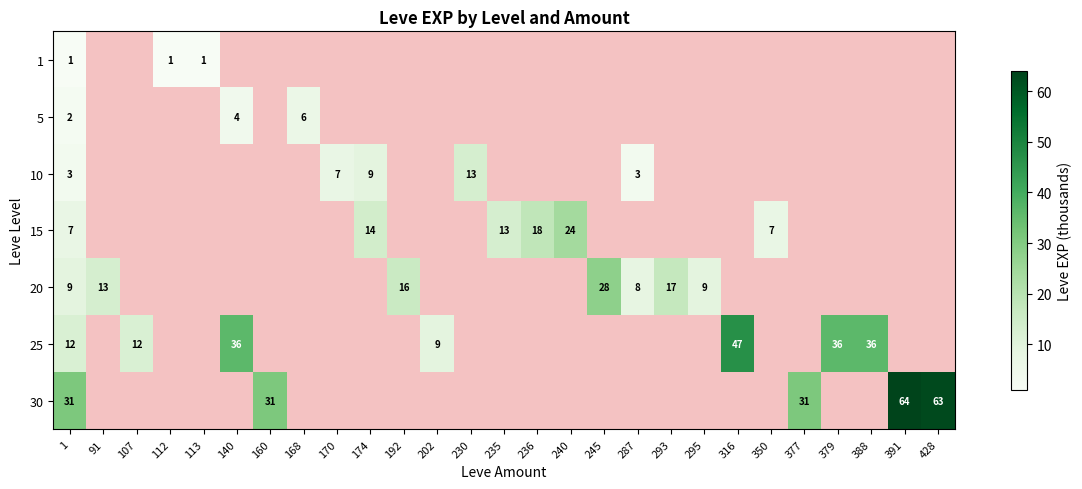

Read the 5 value at 1.

2.0